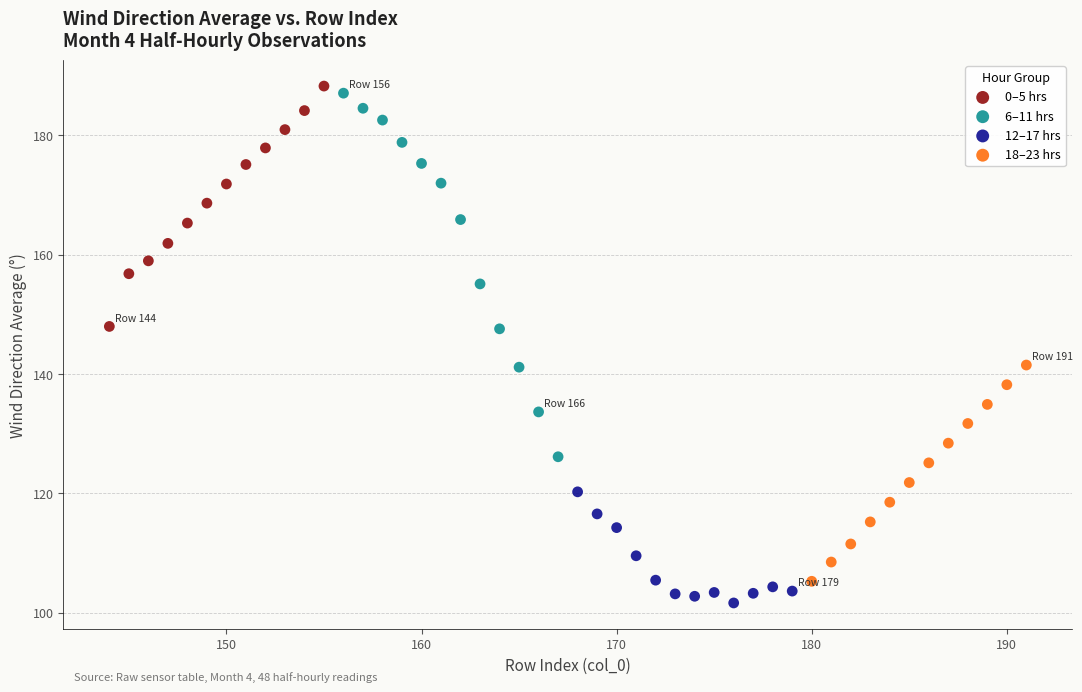

Which series has the largest Y range (max minus min)?

6–11 hrs